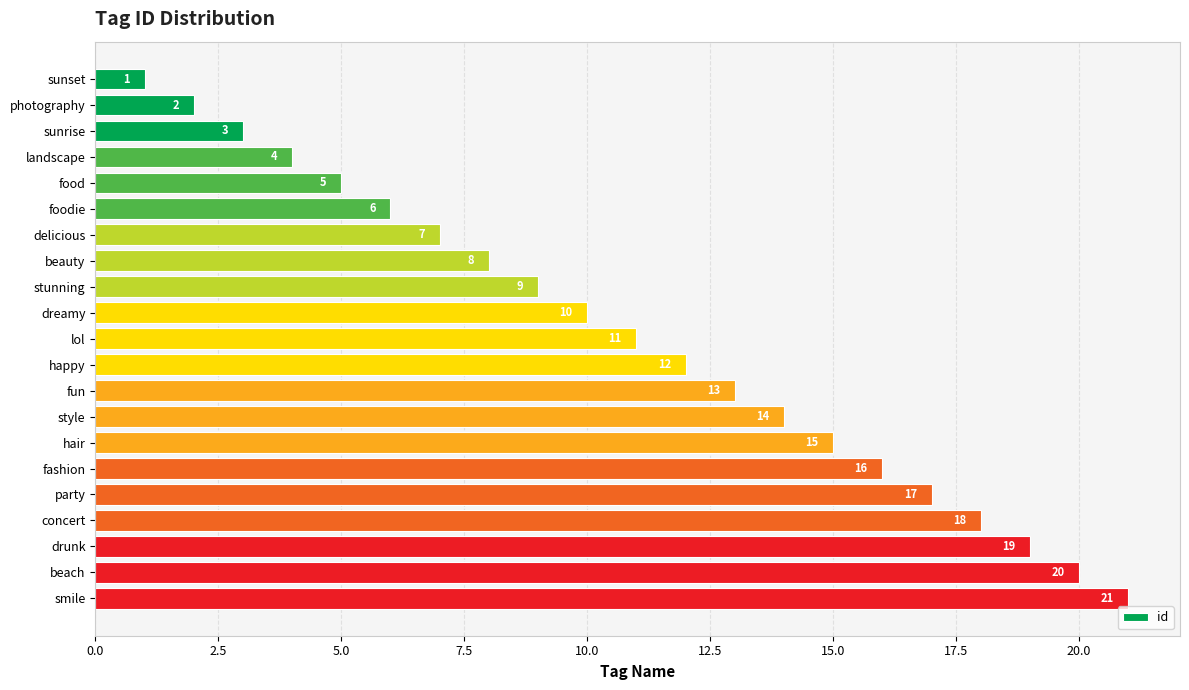

True or false: the data shows 12 at beach.

False